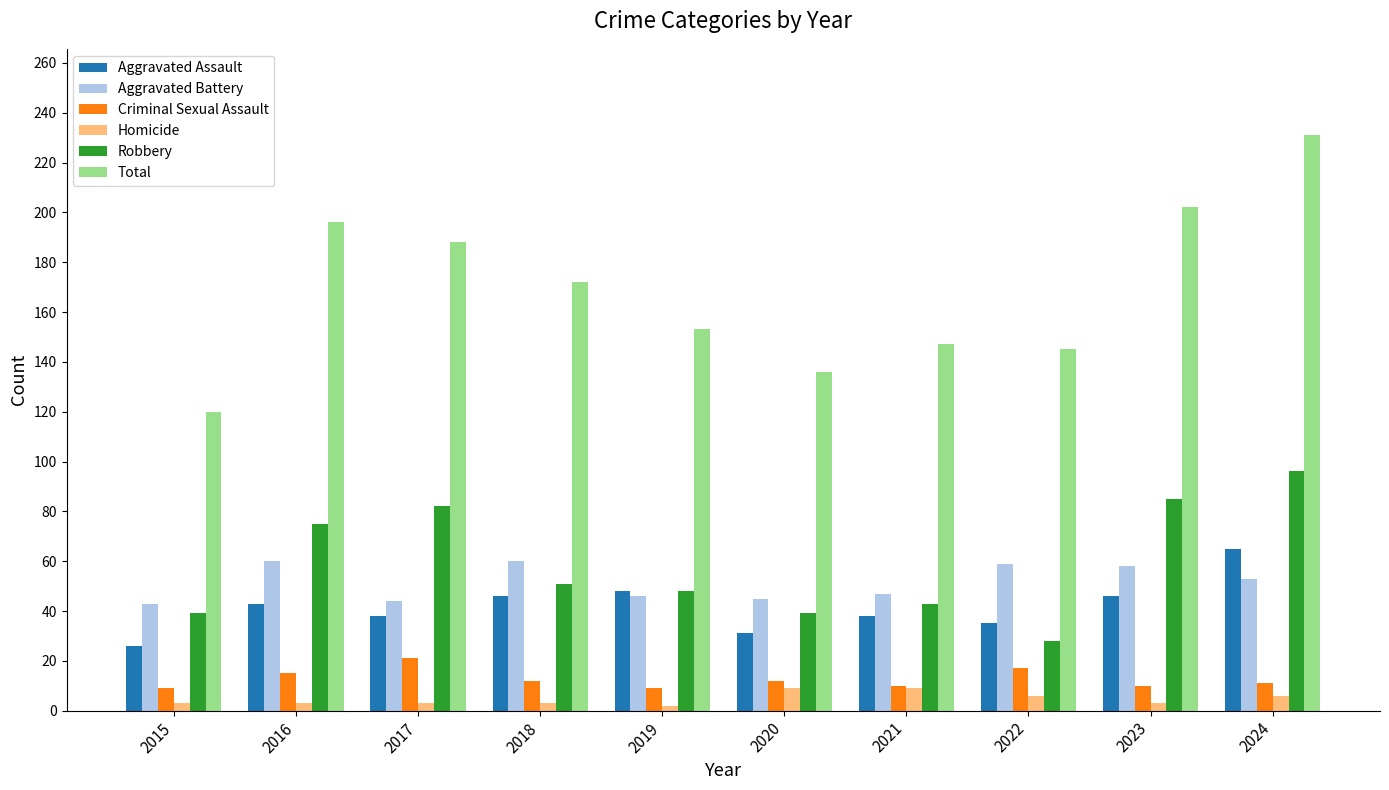

What is the value of the Homicide bar at the 2nd from the left?

3